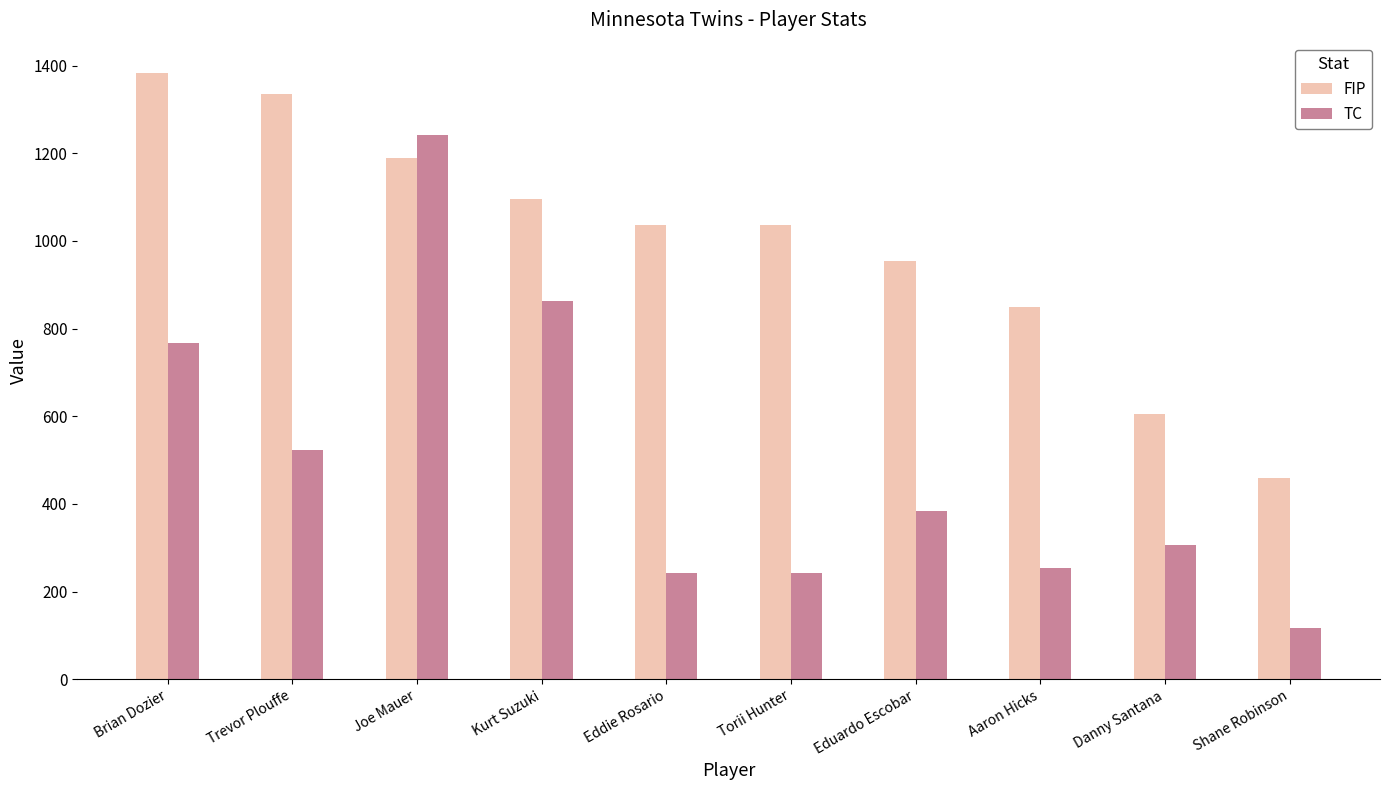

How many categories are shown in the chart?

10